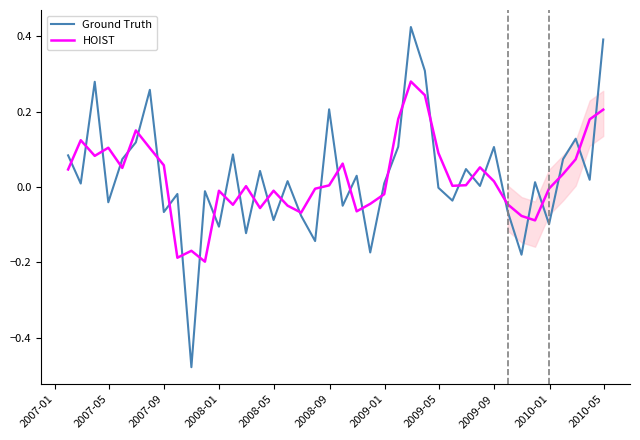

In HOIST, how many points are lower than both neighbors (excluding endpoints)?

10